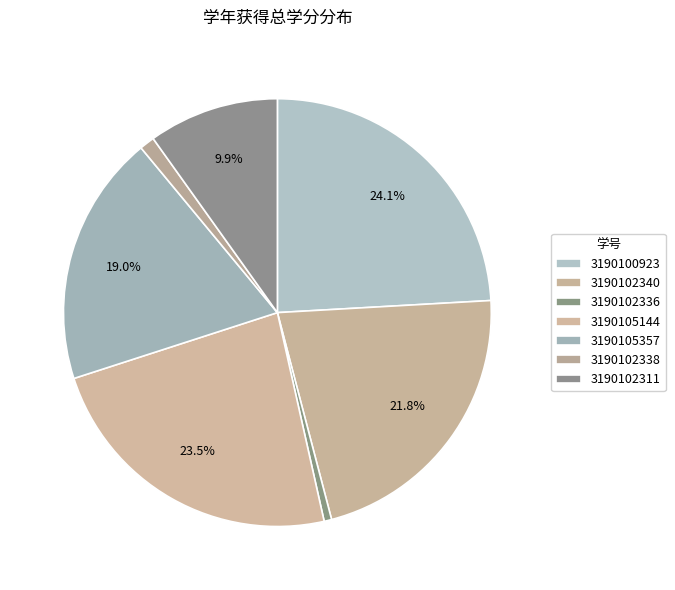

Count the number of slices in the pie.

7